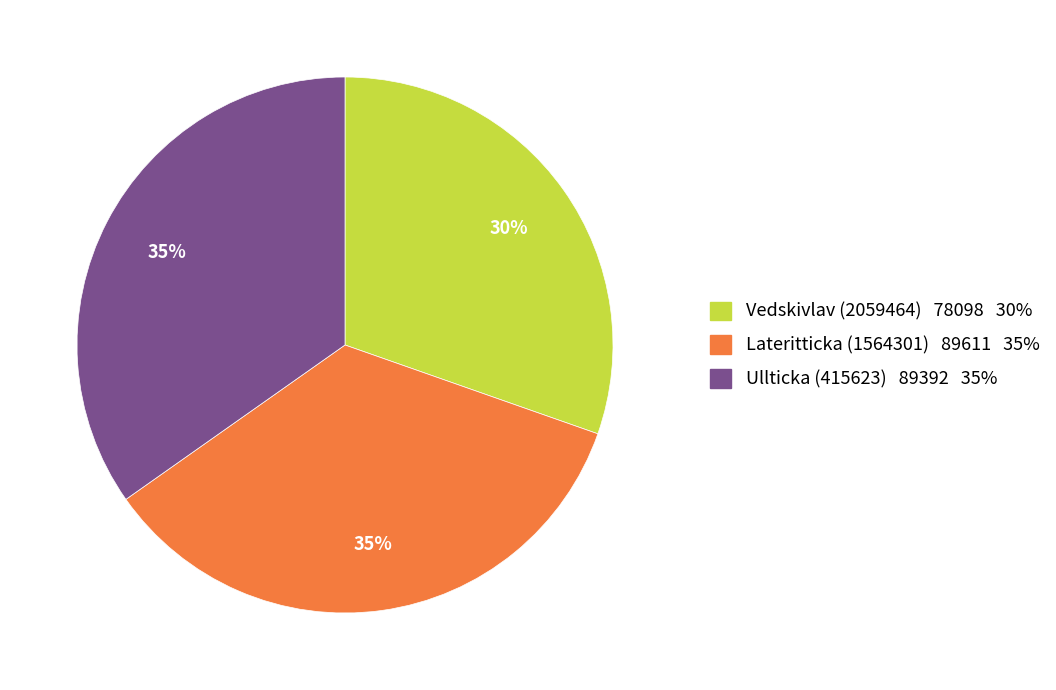

To the nearest percent, what portion does Vedskivlav (2059464) represent?

30%